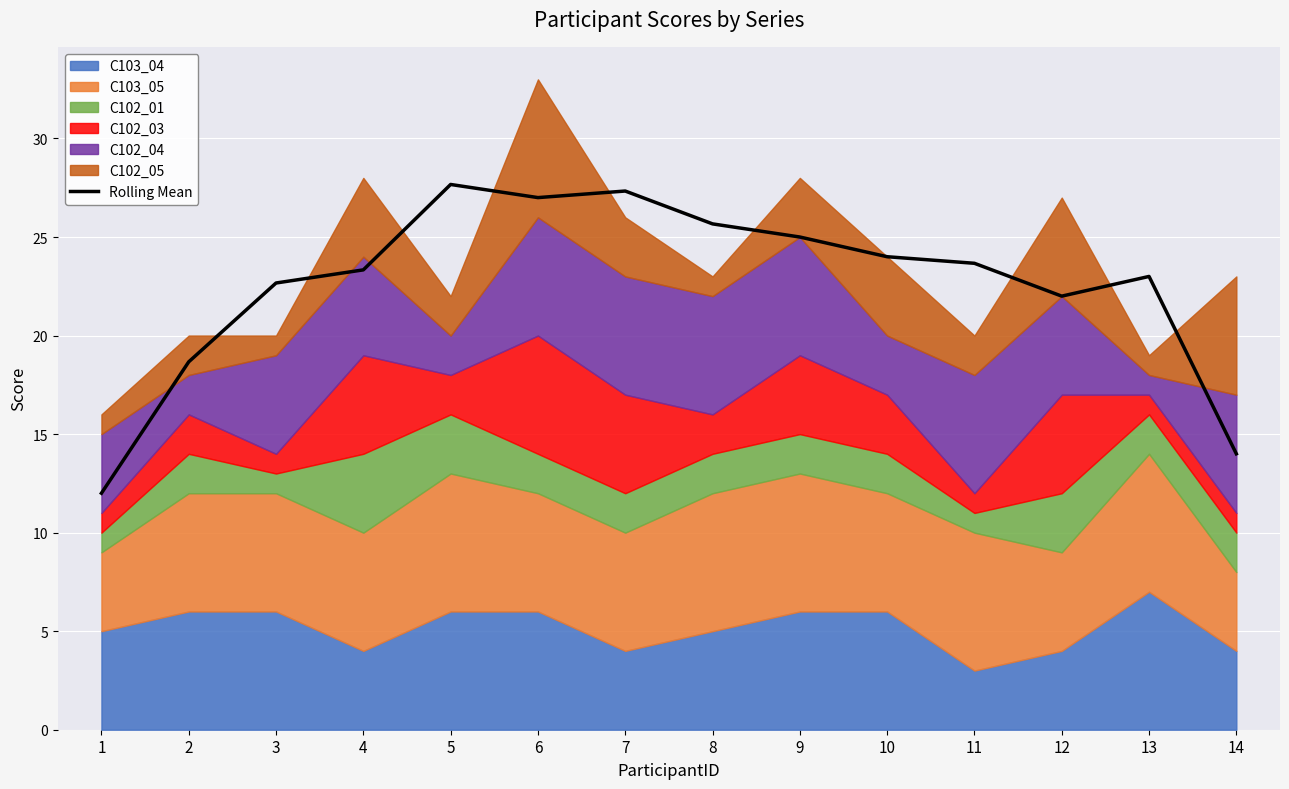

At which label does the data first exceed 23?

4